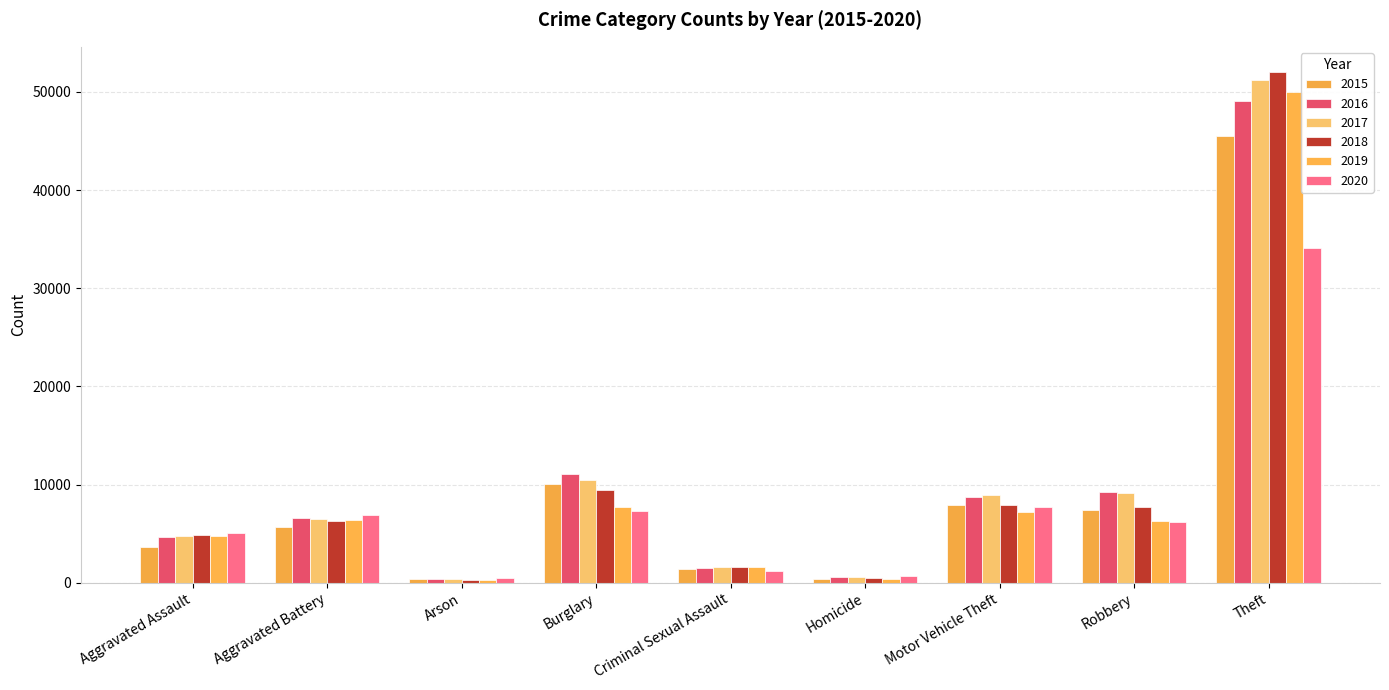

Rank the series by their maximum value, from lowest to highest.

2020, 2015, 2016, 2019, 2017, 2018